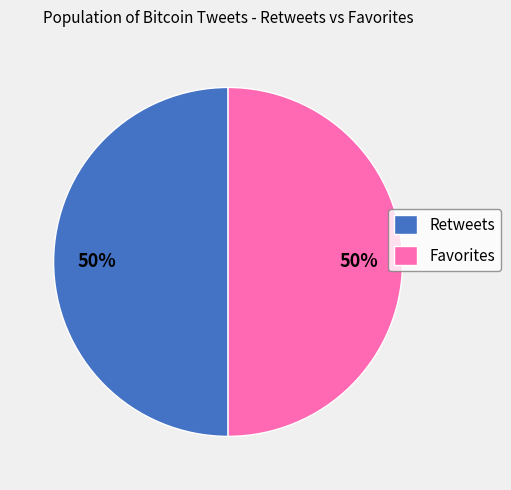

True or false: Retweets accounts for 50% of the total.

True